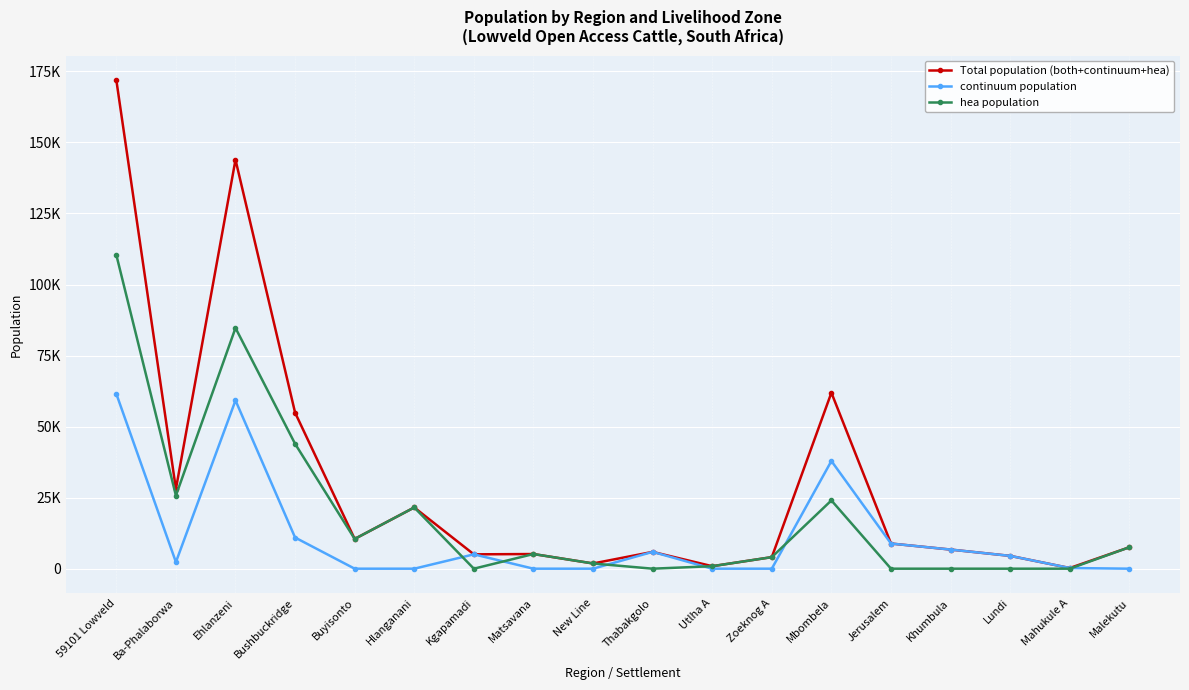

What is the average value of the hea population series?

18906